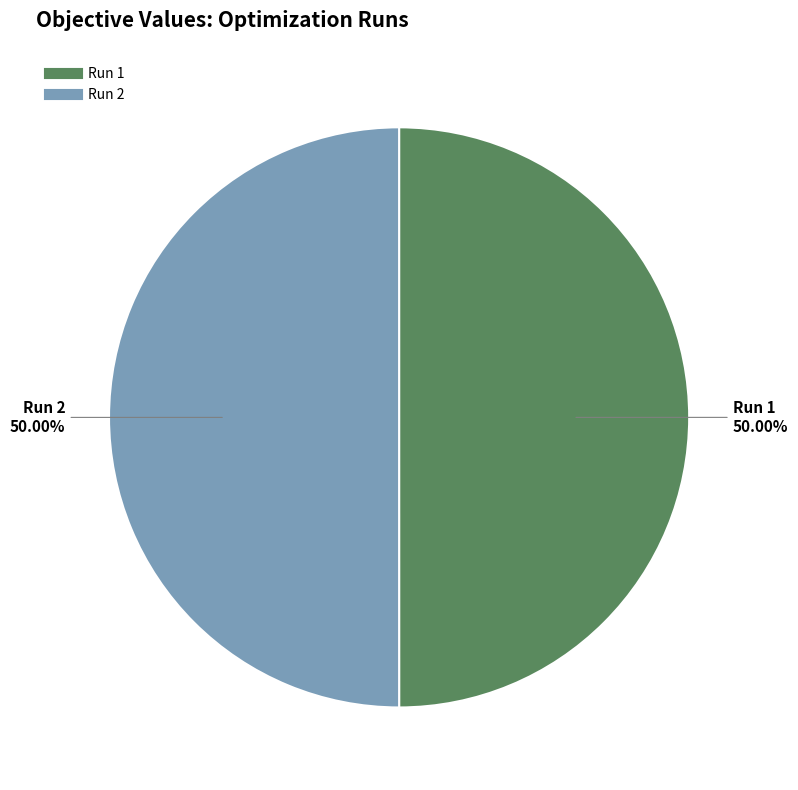

Combined, do Run 2 and Run 1 account for over 50%?

Yes